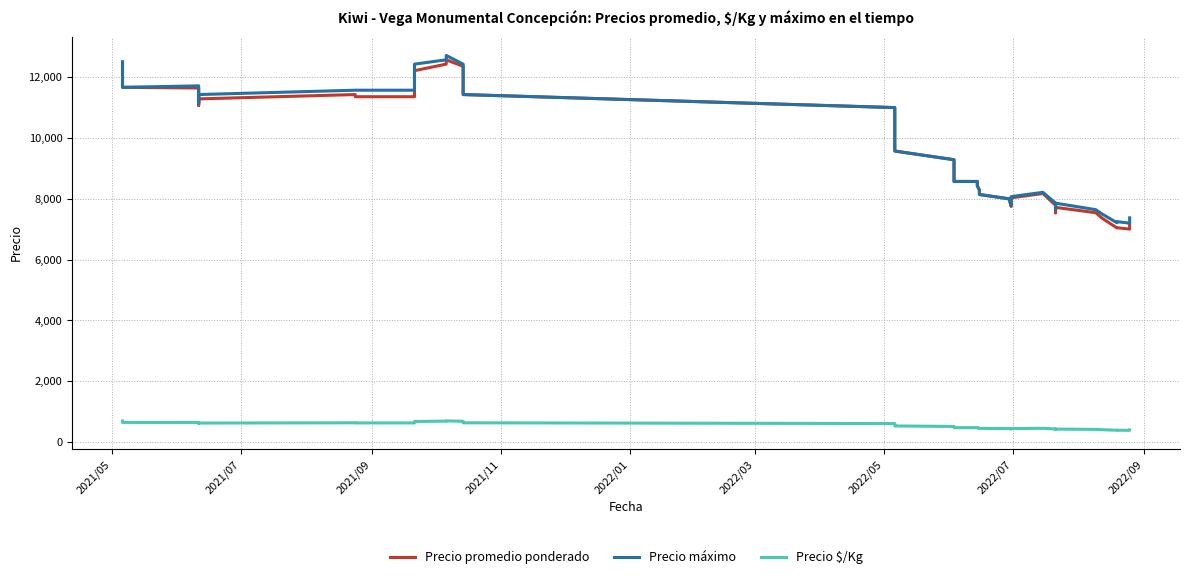

True or false: Precio $/Kg and Precio promedio ponderado cross at least once.

False